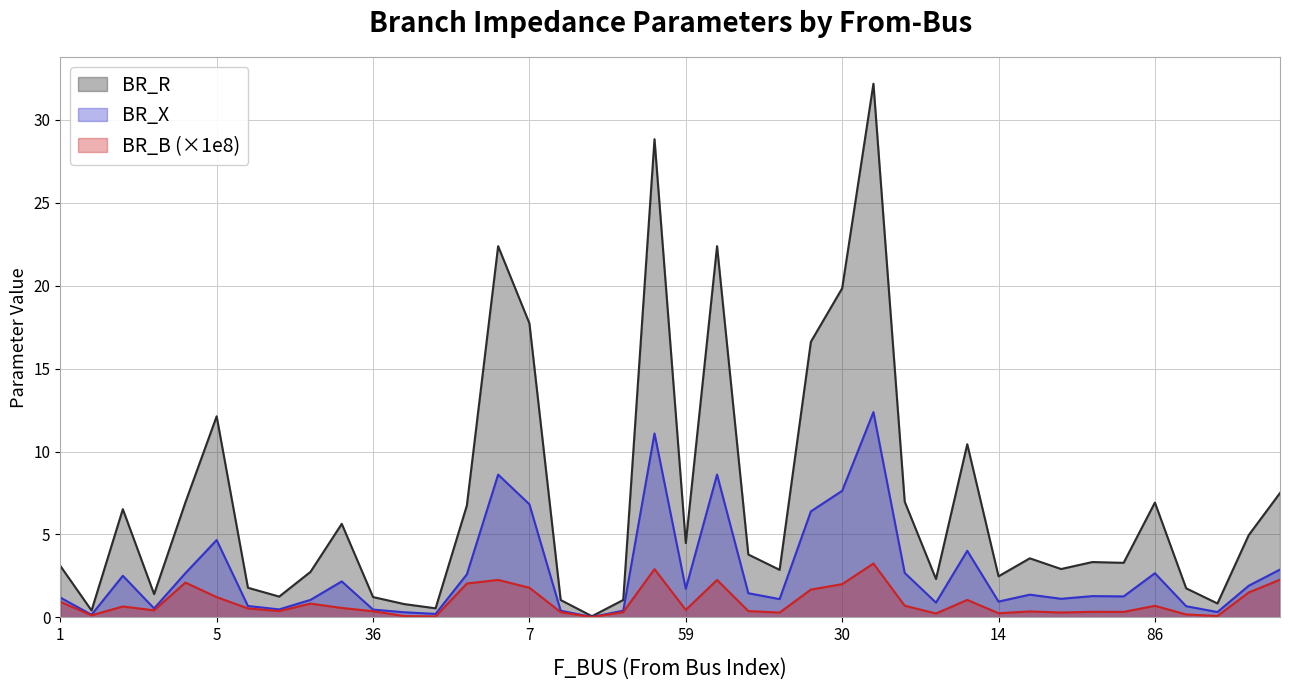

What is the maximum value for BR_B (×1e8)?

3.2